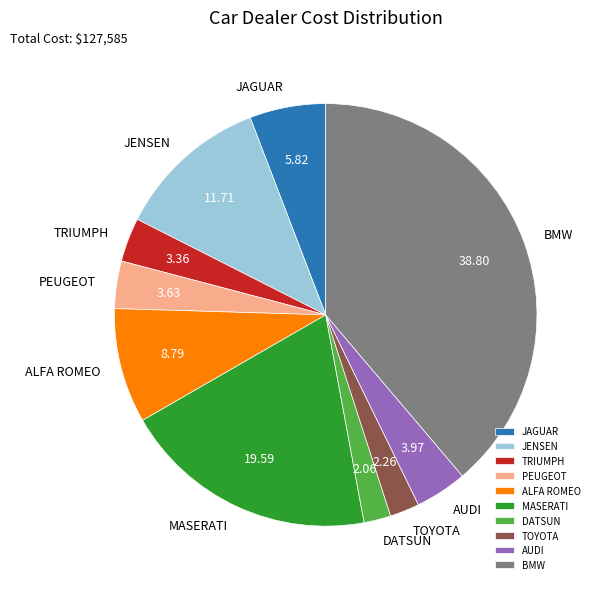

How many segments does this pie chart have?

10